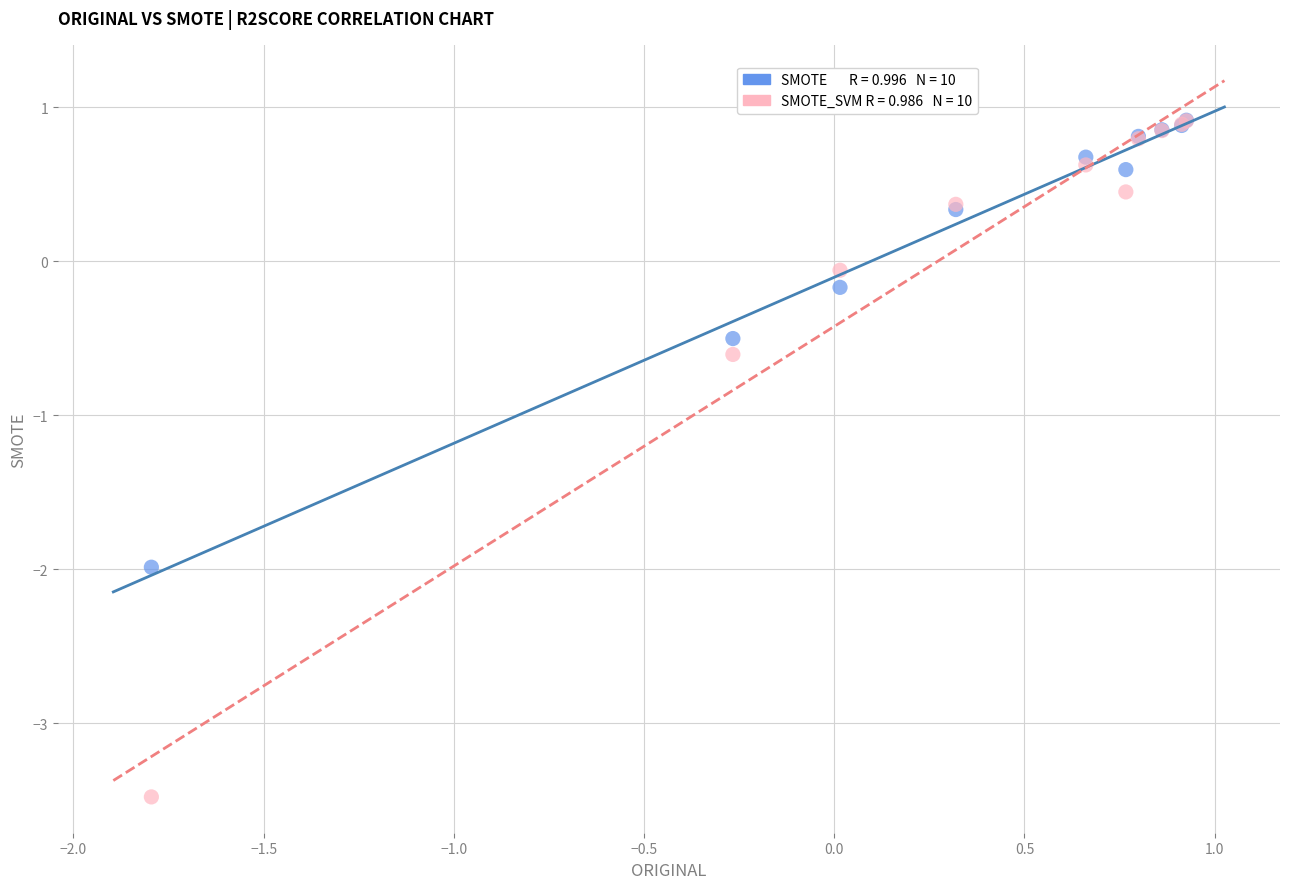

Across all series, what Y value is closest to -1?

-0.6